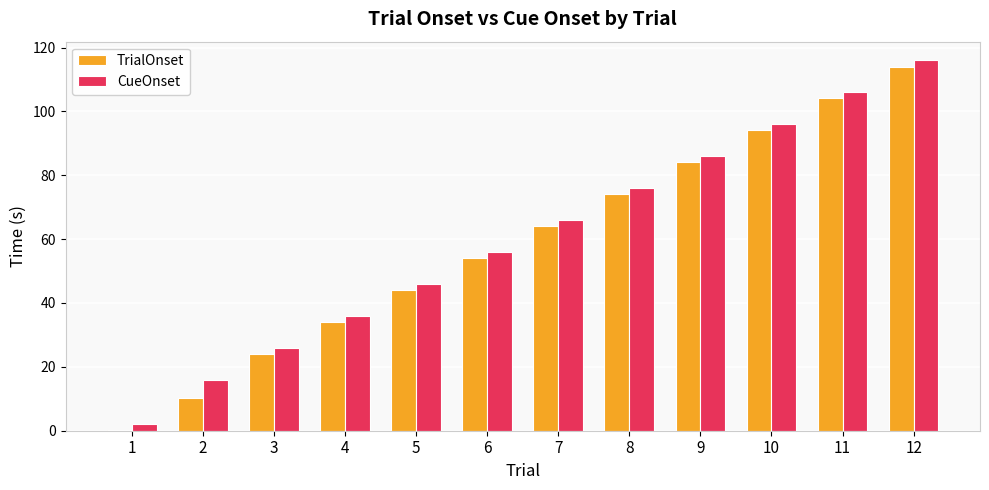

What value does the CueOnset series have at 10?

96.0